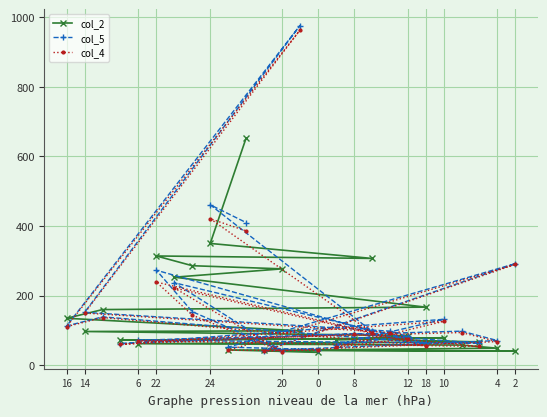

What is the difference between the highest and lowest values at 14?

55